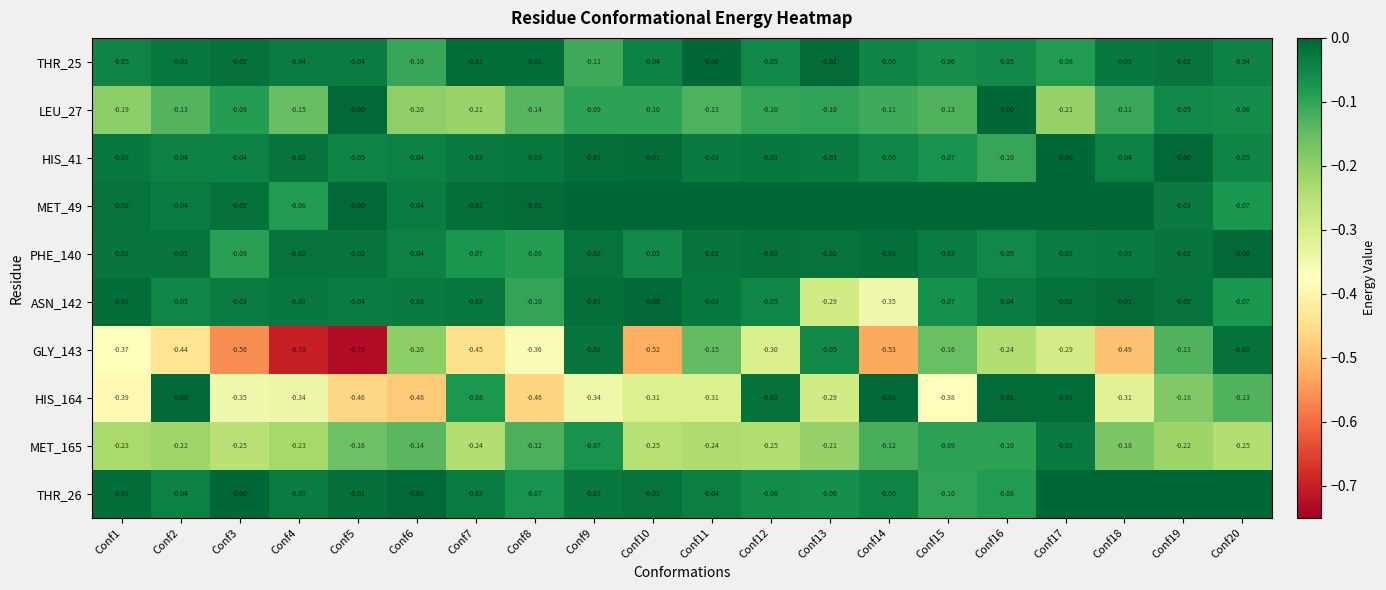

At which category does the chart reach its minimum across all series?

Conf5